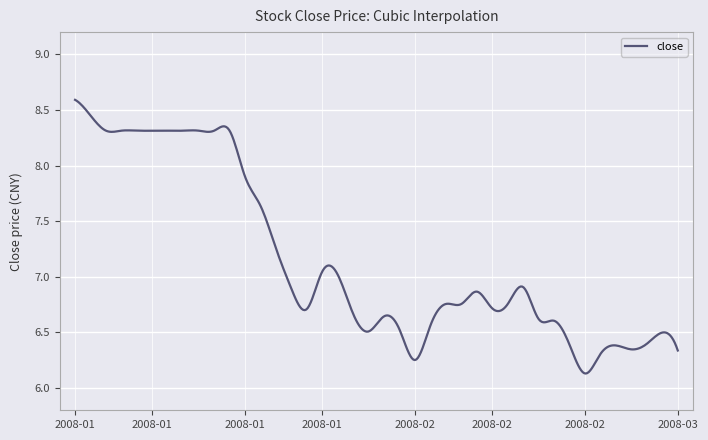

What is the difference between the maximum and minimum values?

2.5